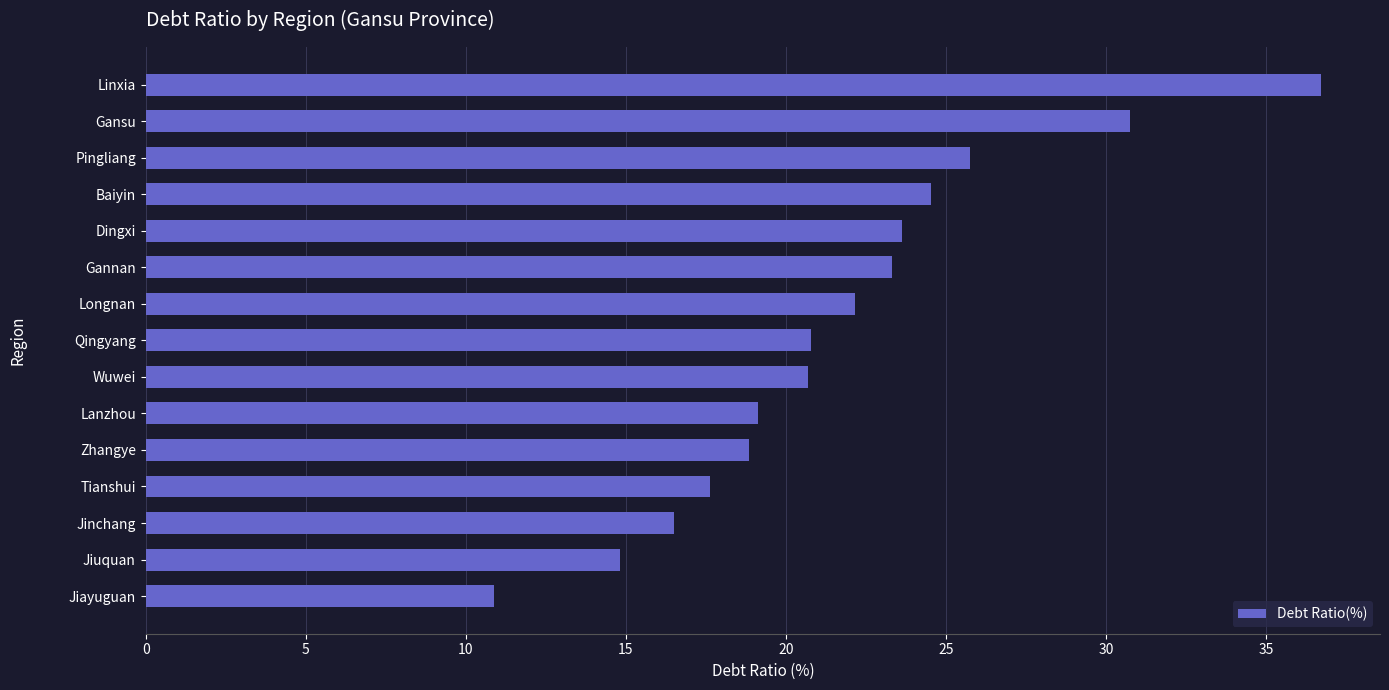

What is the ratio of the value at Pingliang to the value at Lanzhou?

1.3